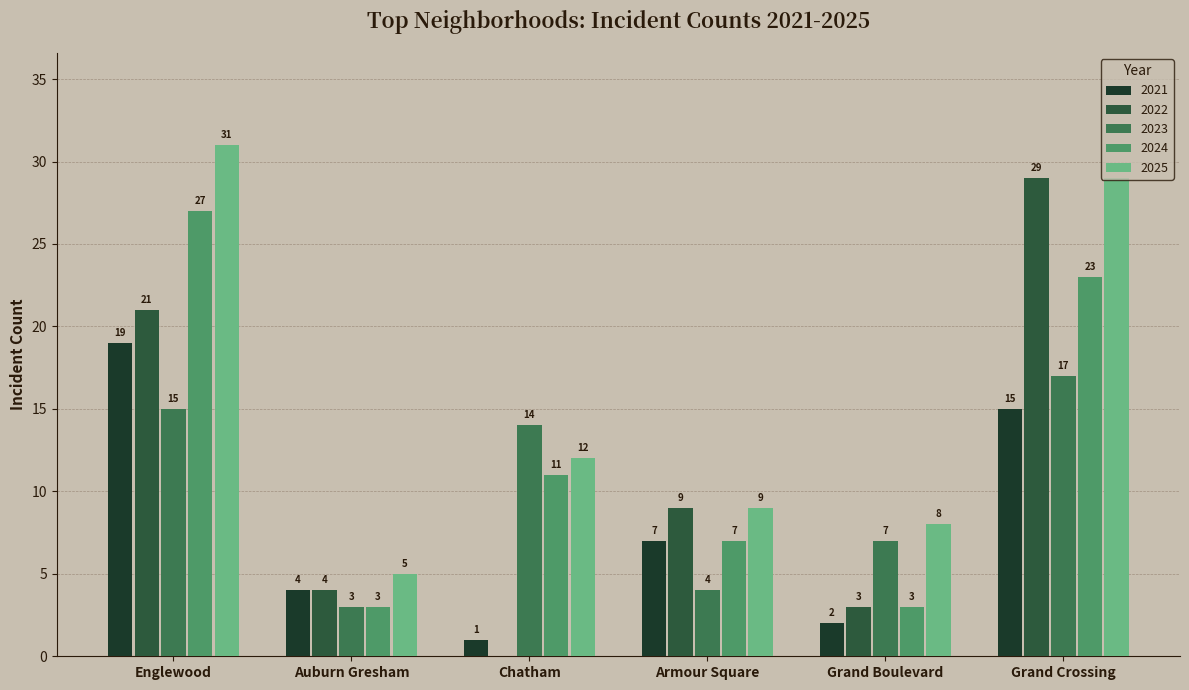

What is the greatest value displayed?

31